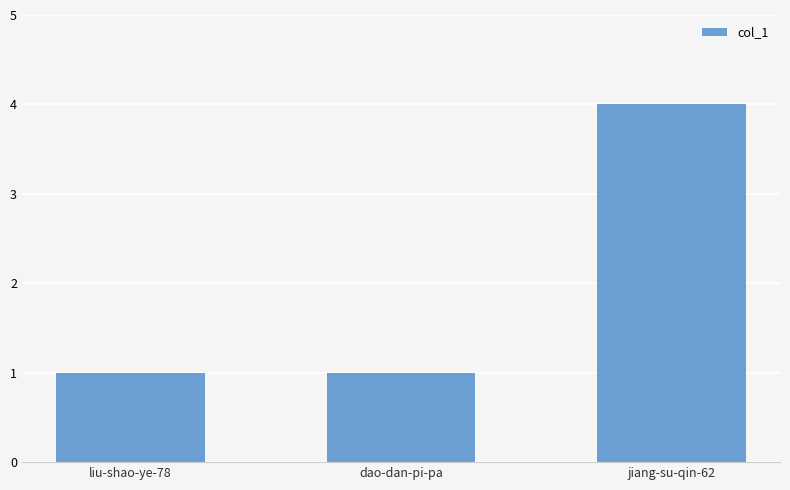

Reading right to left, list all the values displayed in this chart.

4	1	1